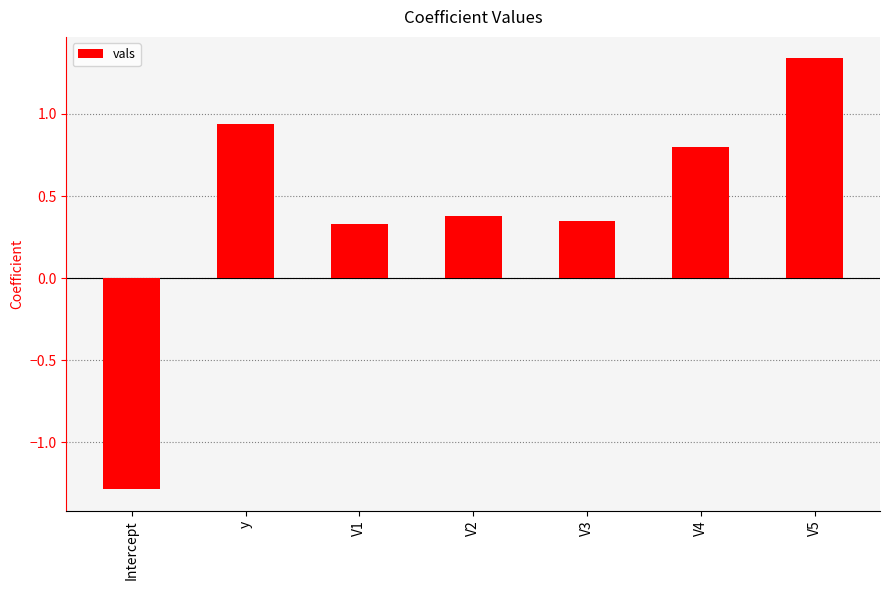

How many values are below 0?

1